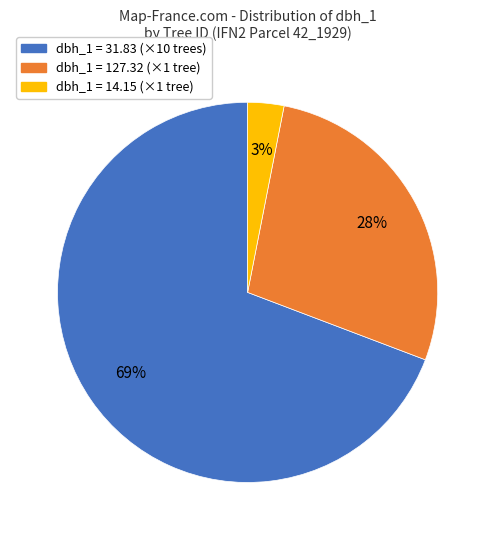

Do dbh_1 = 127.32 (×1 tree) and dbh_1 = 31.83 (×10 trees) together represent more than half of the pie?

Yes